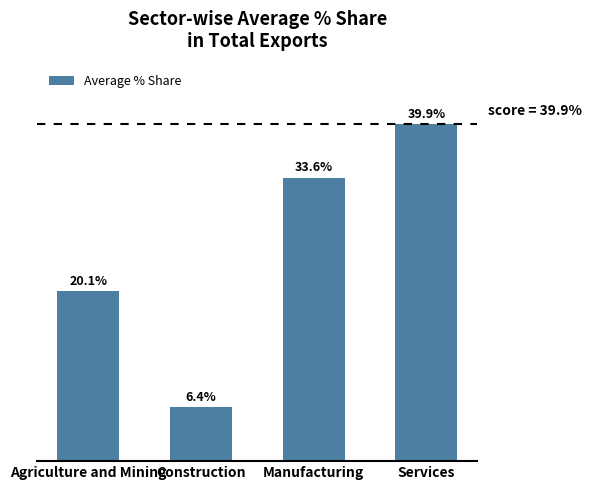

At which label does the data first exceed 33?

Manufacturing